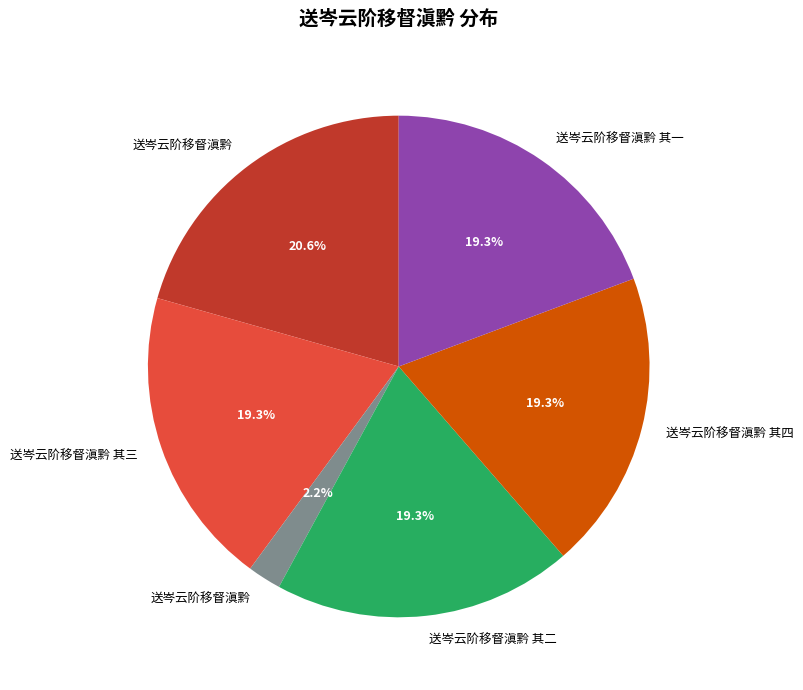

Is there a majority slice in this chart?

No